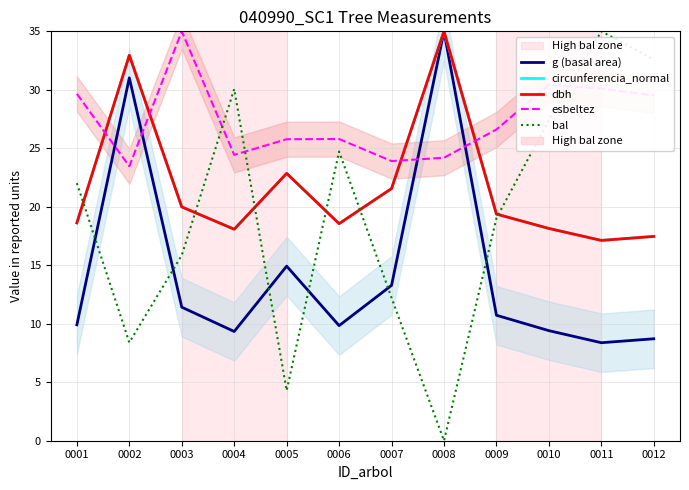

True or false: bal has more than 2 interior local peaks.

True